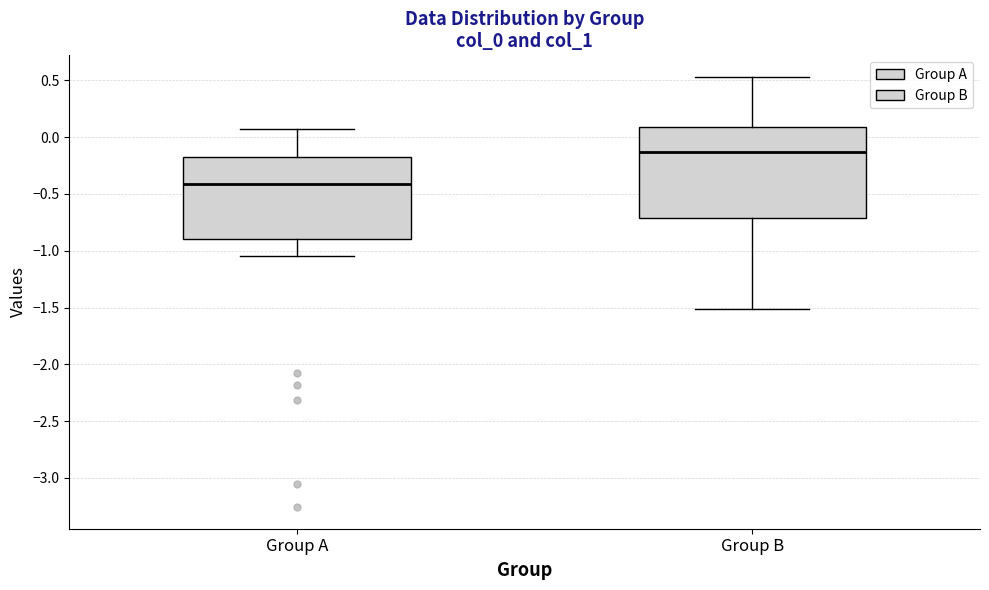

Which box's median line is the lowest?

Group A